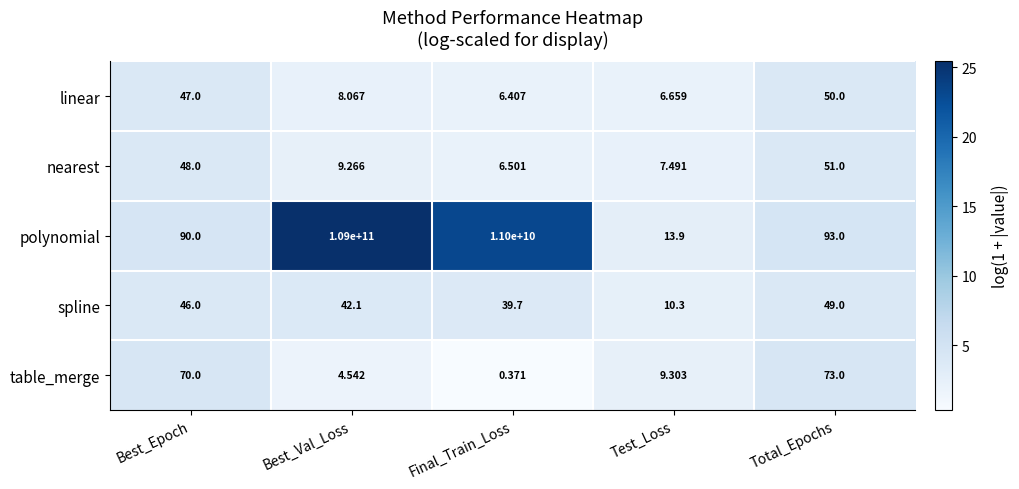

Which label corresponds to the smallest value in the chart?

Final_Train_Loss